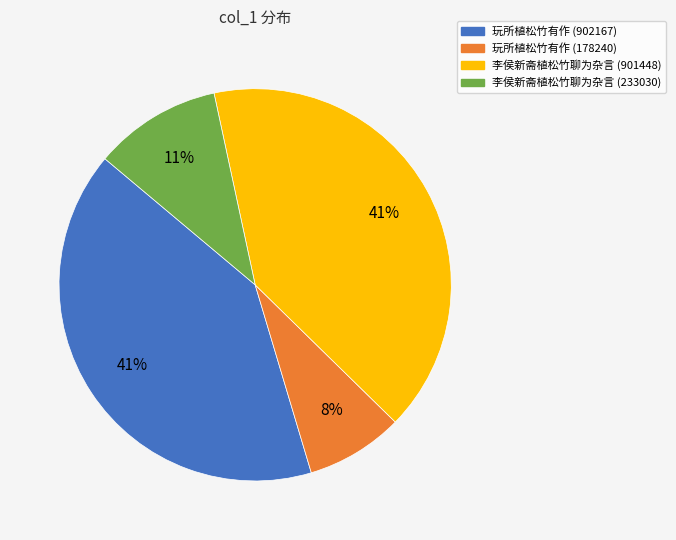

To the nearest percent, what portion does 李侯新斋植松竹聊为杂言 (901448) represent?

41%